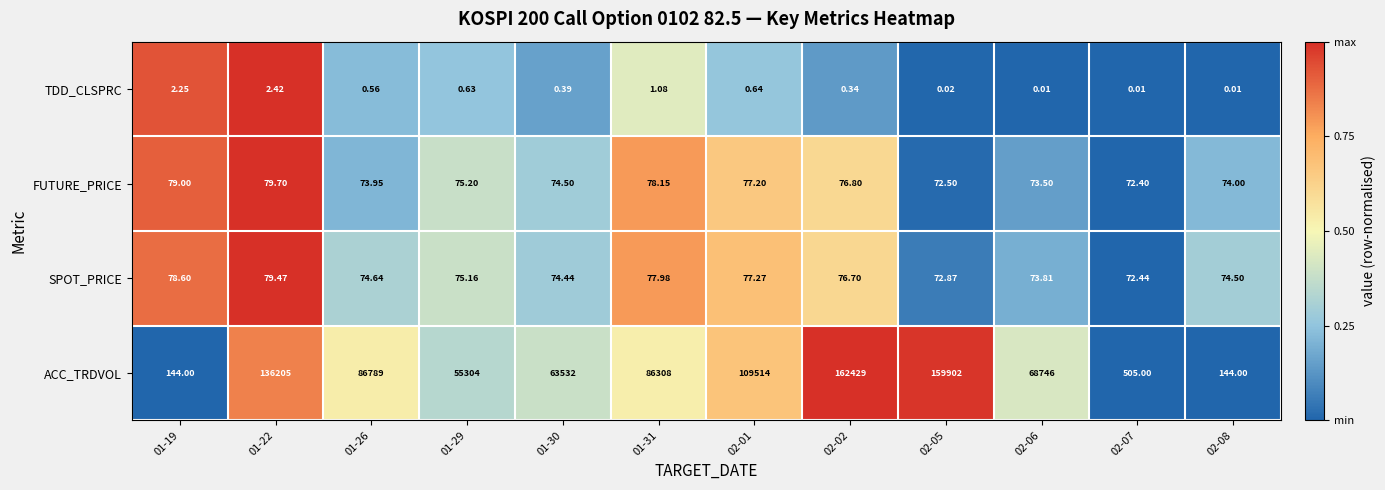

Which series has the widest spread of values?

ACC_TRDVOL